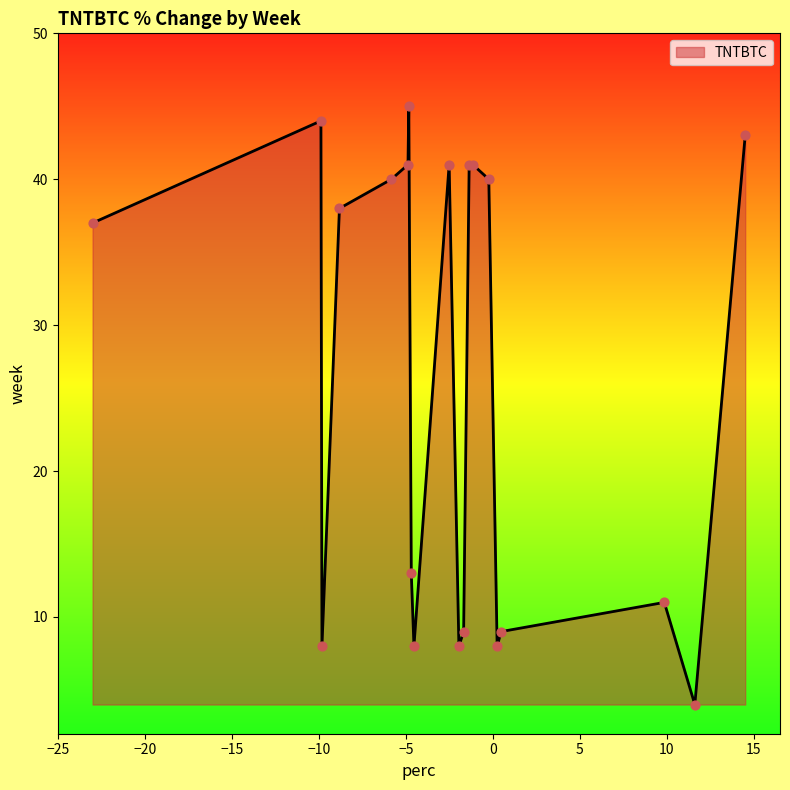

What is the smallest value displayed?

4